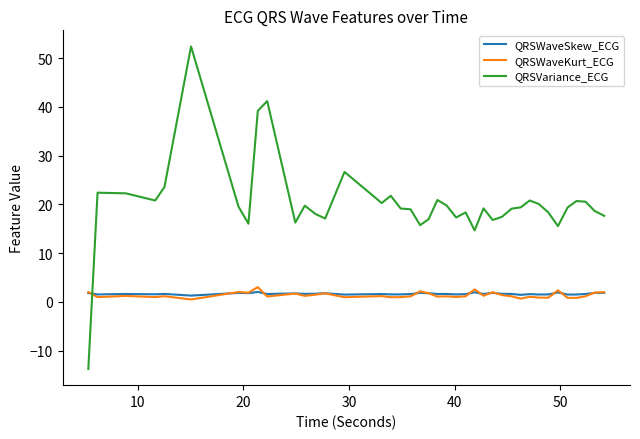

Which series has the largest total across all categories?

QRSVariance_ECG